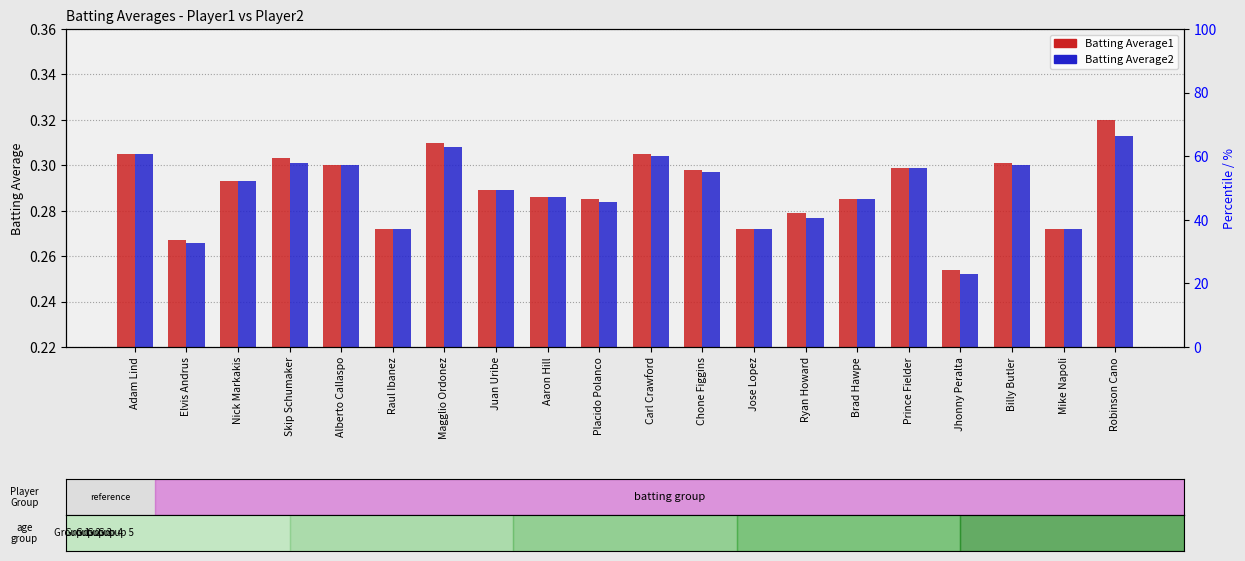

Reading left to right, list all the values displayed in this chart.

Batting Average1: 0.3	0.3	0.3	0.3	0.3	0.3	0.3	0.3	0.3	0.3	0.3	0.3	0.3	0.3	0.3	0.3	0.3	0.3	0.3	0.3
Batting Average2: 0.3	0.3	0.3	0.3	0.3	0.3	0.3	0.3	0.3	0.3	0.3	0.3	0.3	0.3	0.3	0.3	0.3	0.3	0.3	0.3